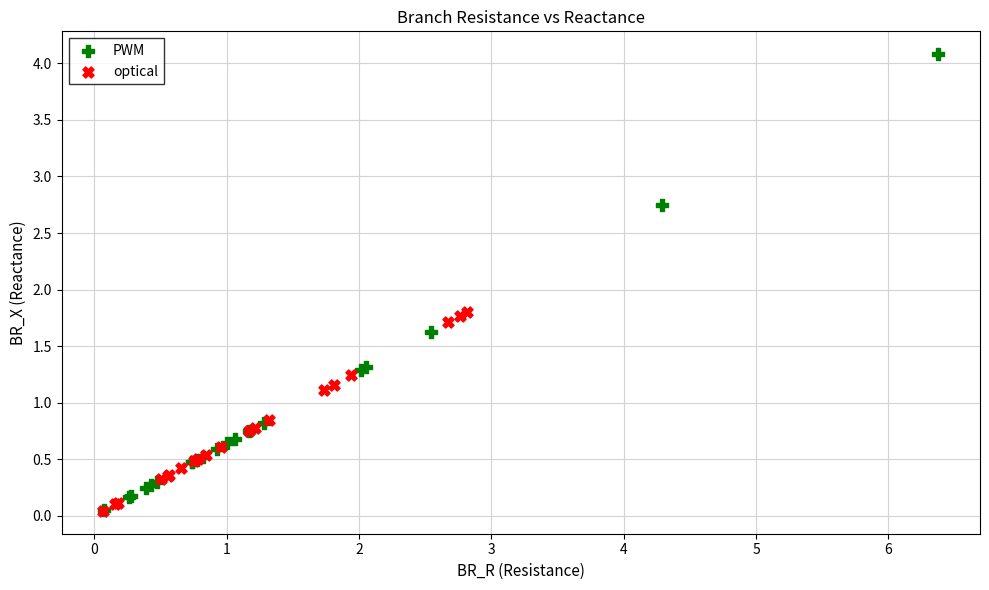

Which series has the widest spread of Y values?

PWM